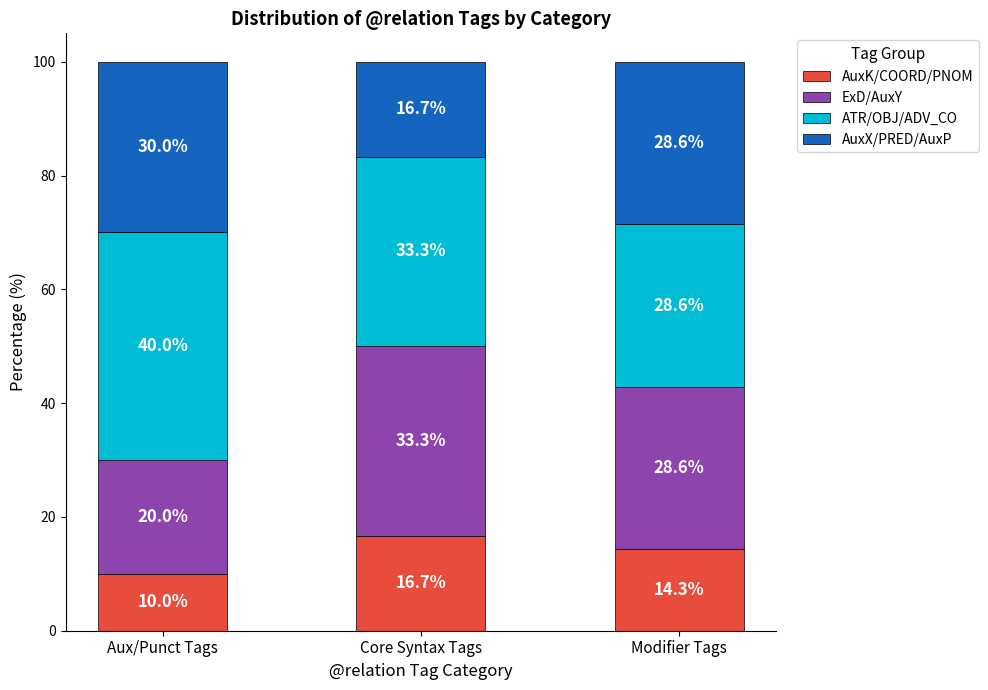

What is the sum of the AuxK/COORD/PNOM values at Modifier Tags and Core Syntax Tags?

31.0